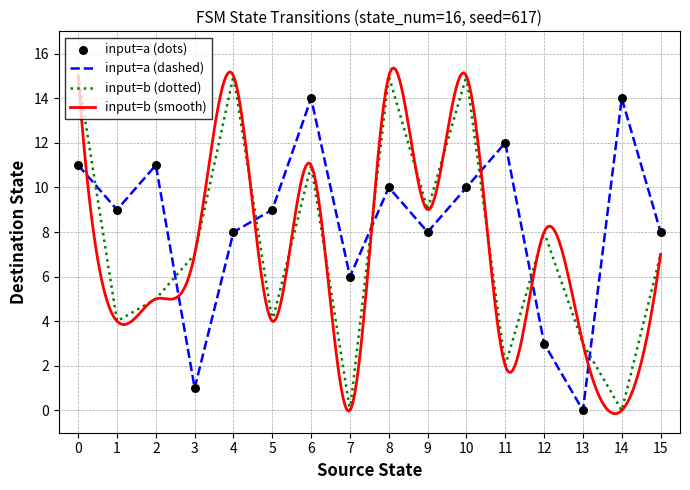

Which series contains the highest Y value?

input_symbol_b_dest